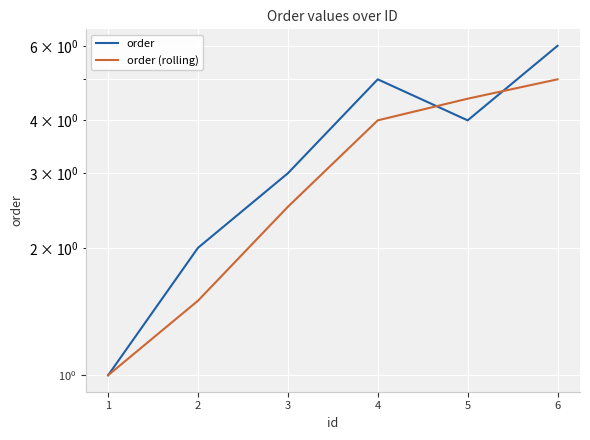

How many times do order (rolling) and order cross each other?

2